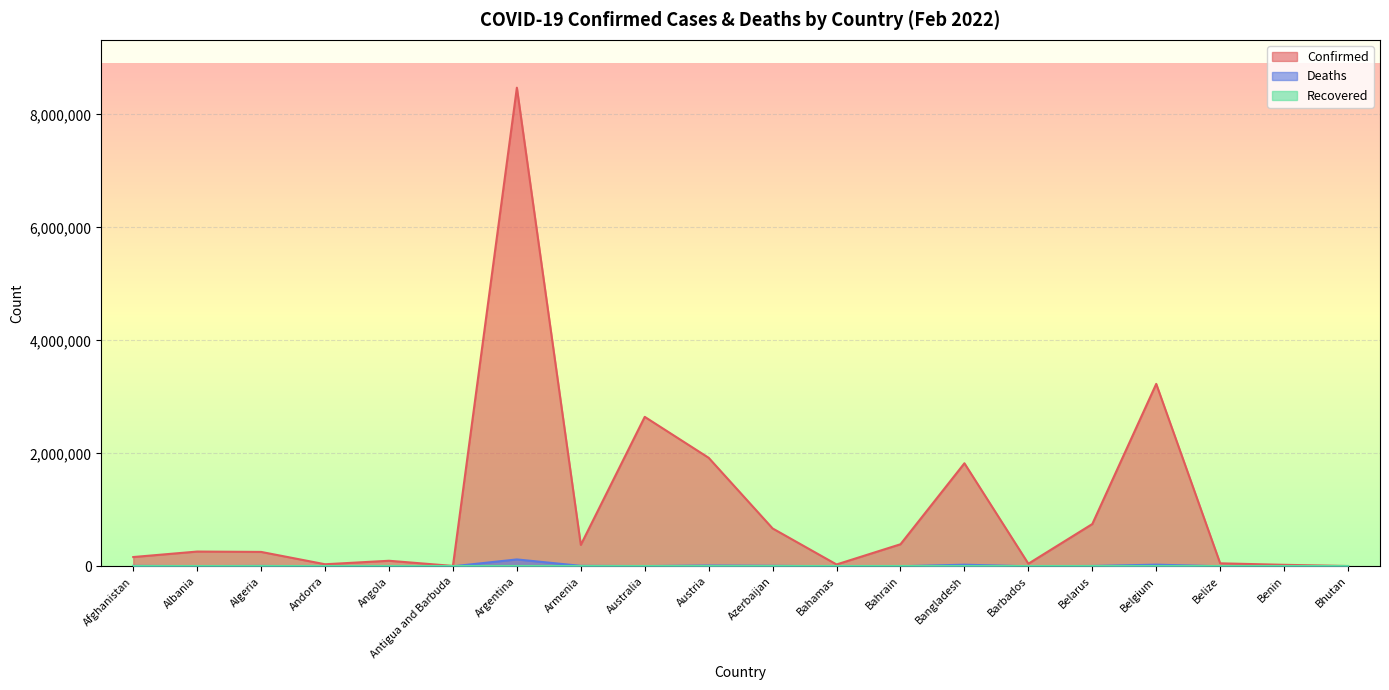

The Confirmed series shows 9634 at Antigua and Barbuda. True or false?

False